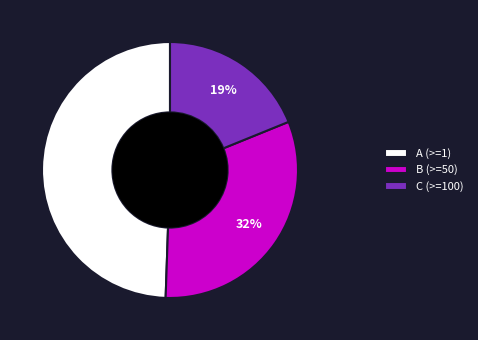

Is there a majority slice in this chart?

No